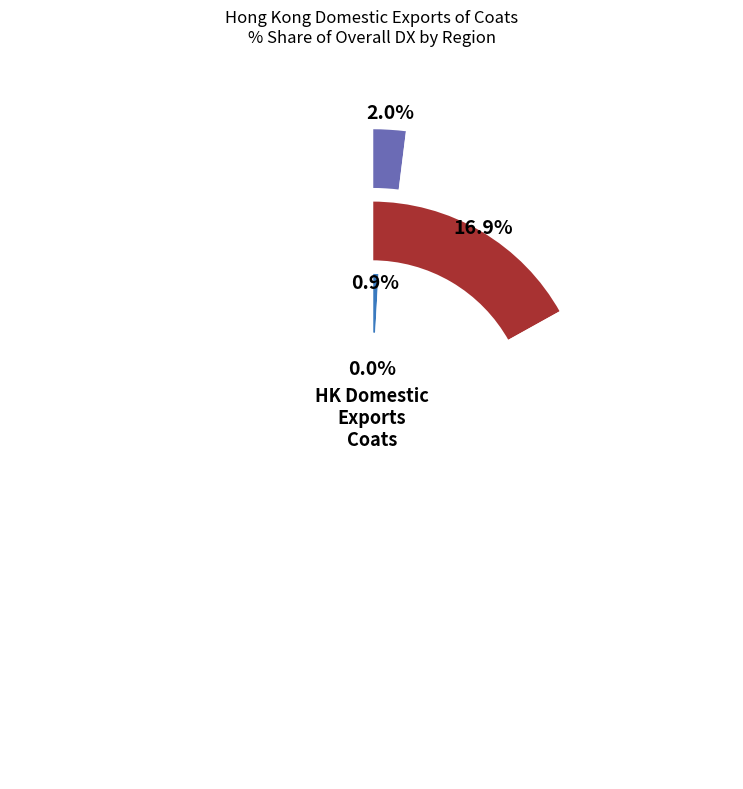

What is the largest slice in the pie chart?

EU